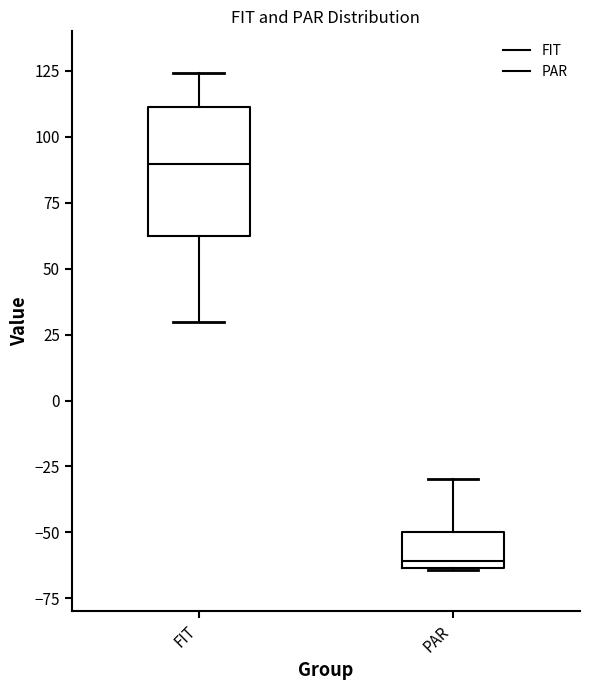

Reading left to right, transcribe this box plot: for each box, give where its median line is, the range the box spans, and where its two whiskers end, as read against the y-axis. The values are not printed on the chart, so give them approximately, as read against the axis.

FIT: median 90, box 60 to 110, whiskers 30 to 125
PAR: median -60, box -65 to -50, whiskers -65 to -30